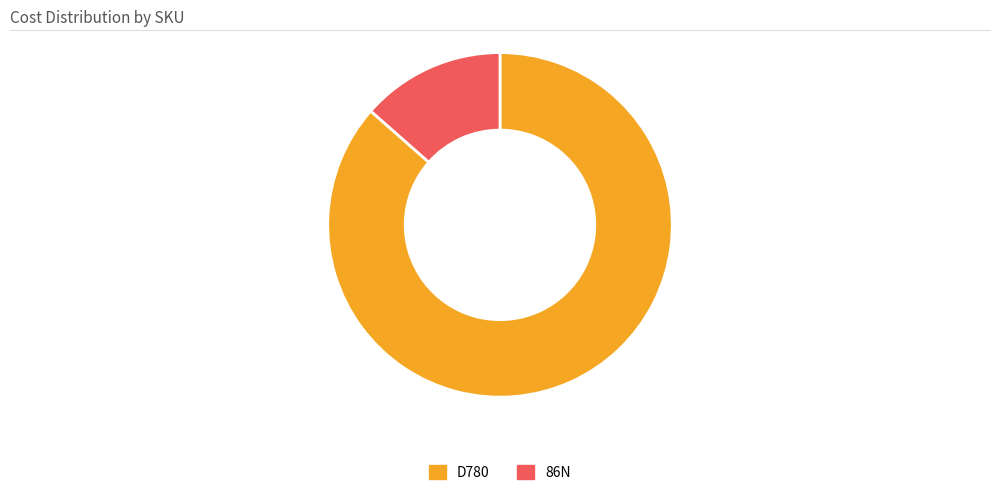

Count the number of slices in the pie.

2